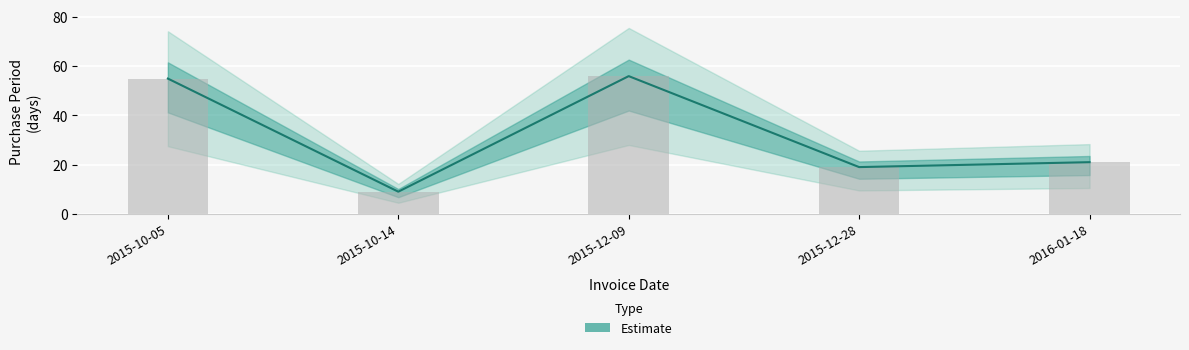

Rank the categories by value from highest to lowest.

2015-12-09, 2015-10-05, 2016-01-18, 2015-12-28, 2015-10-14